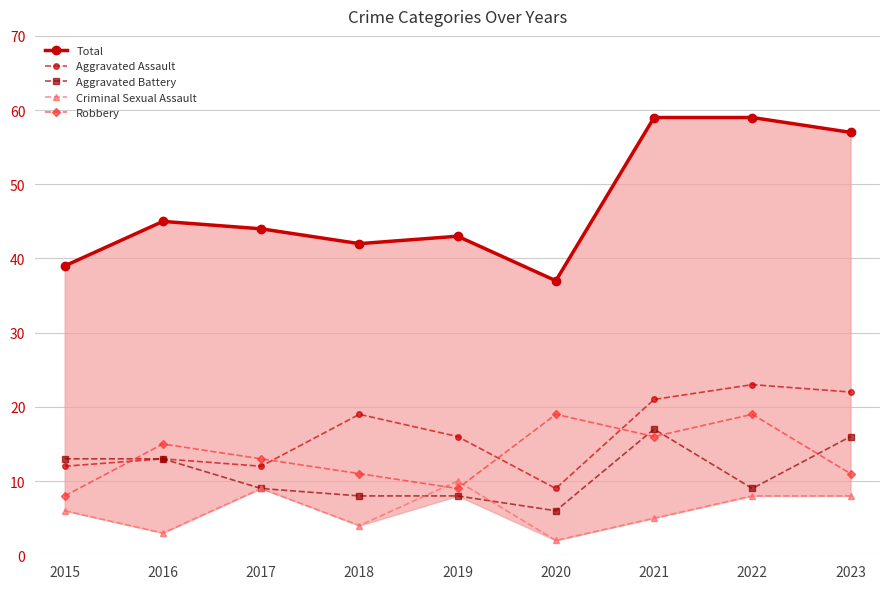

Which series changed the most between 2015 and 2017?

Total